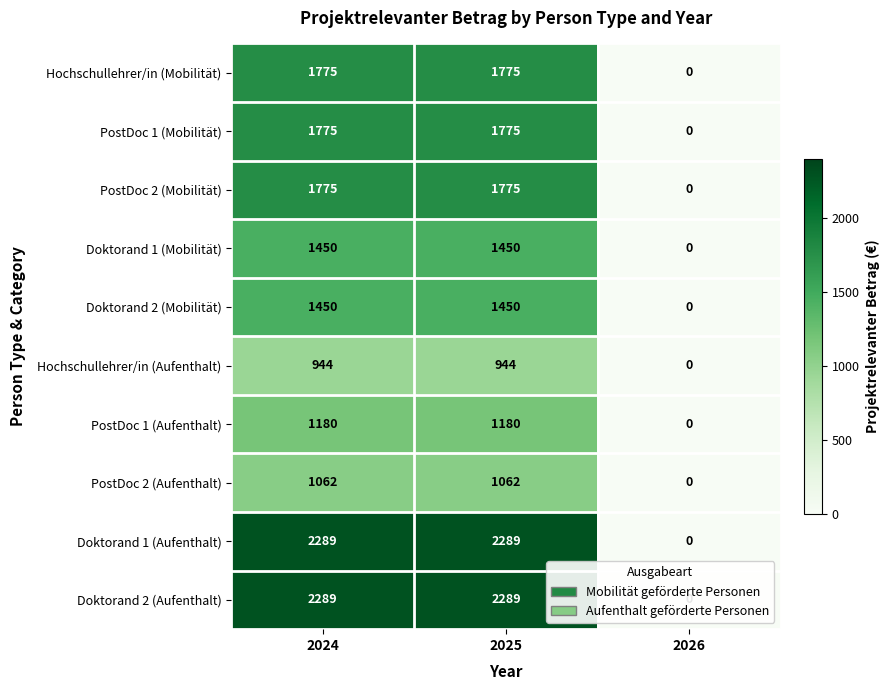

How many categories are shown in the chart?

3